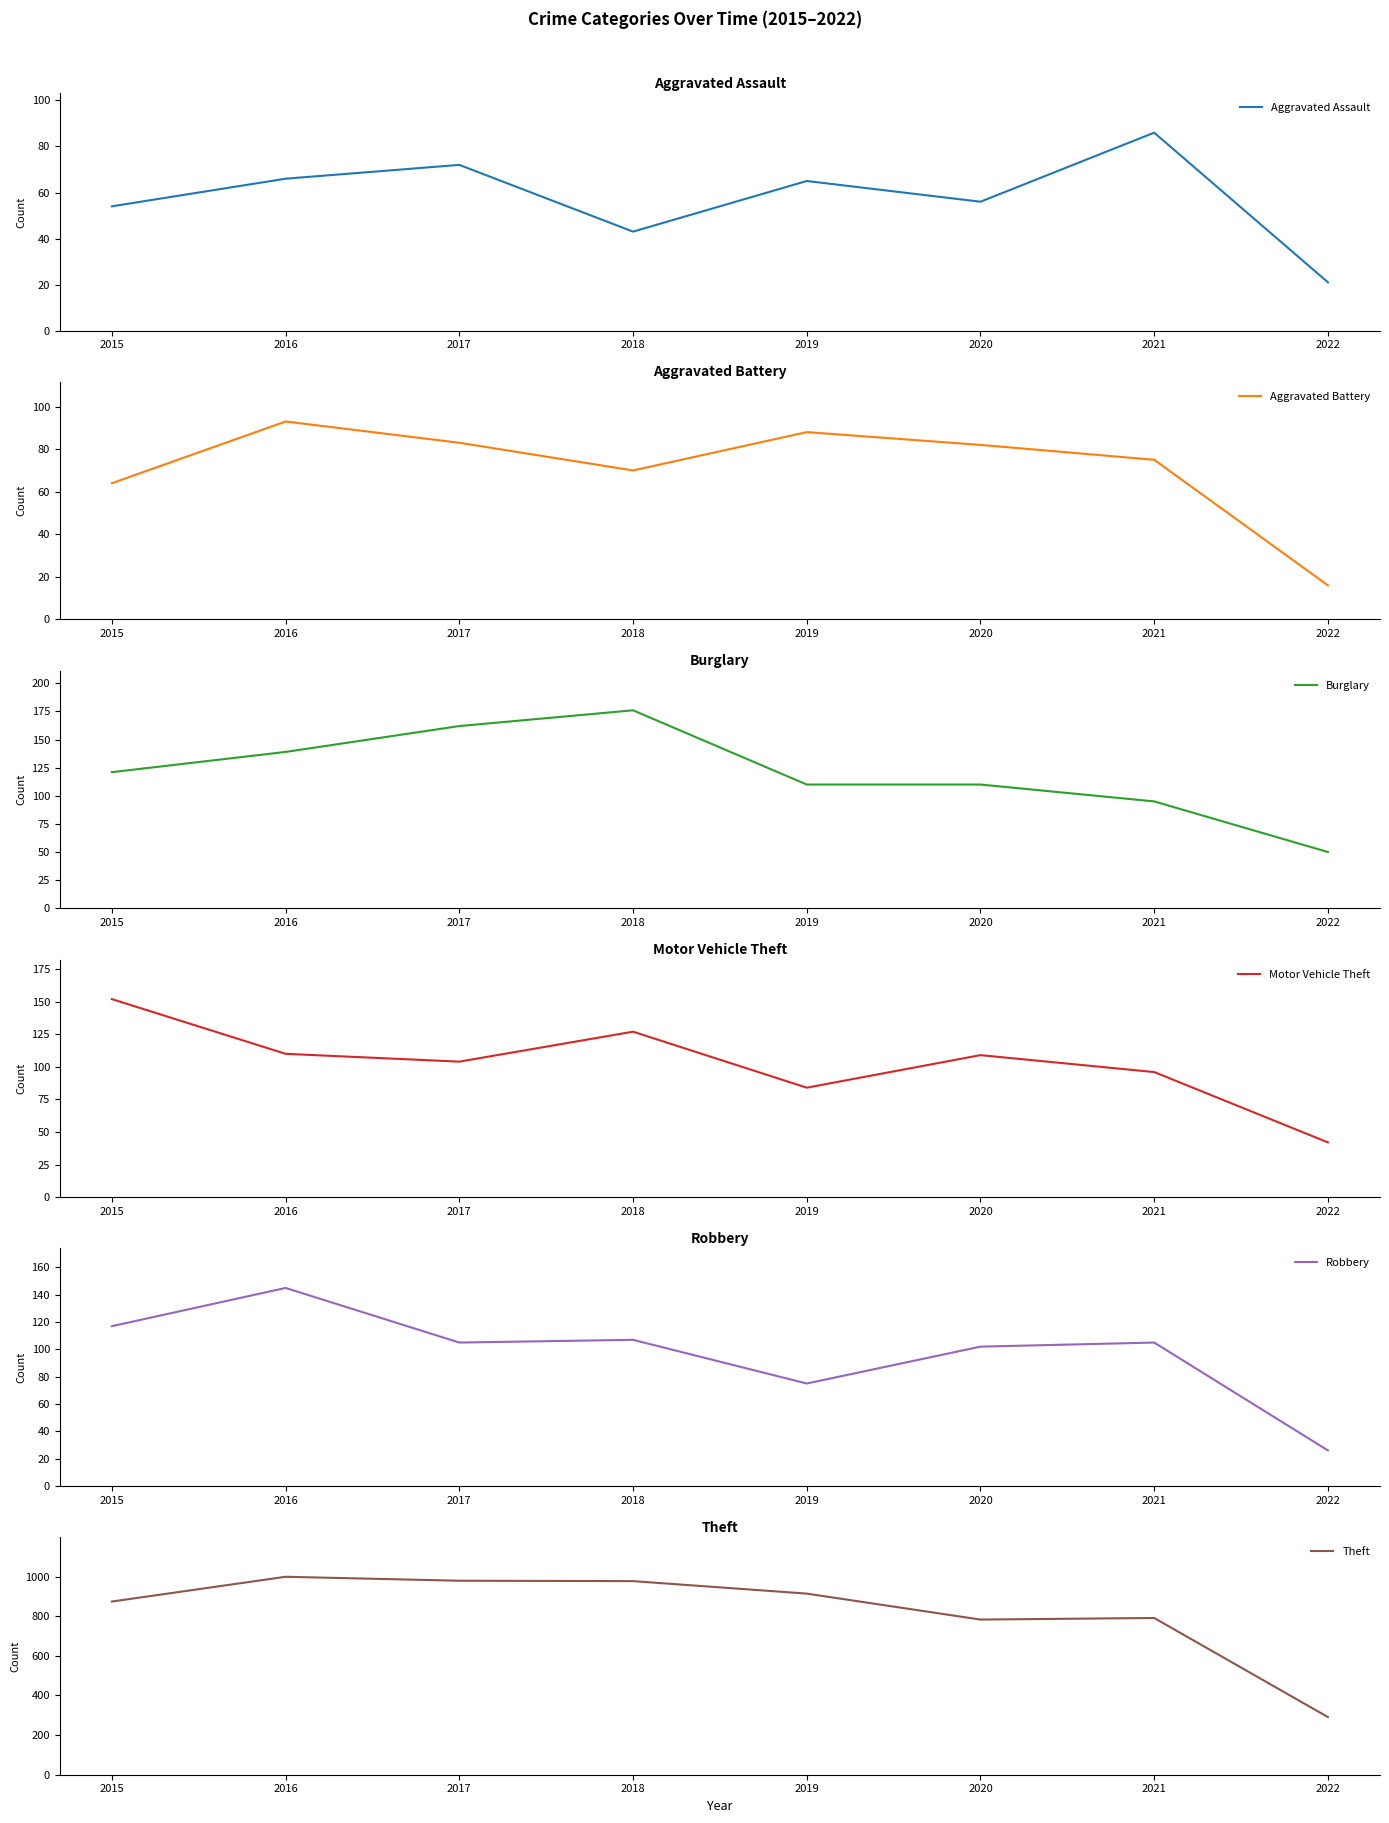

Does the chart display data point markers on the line(s)?

No